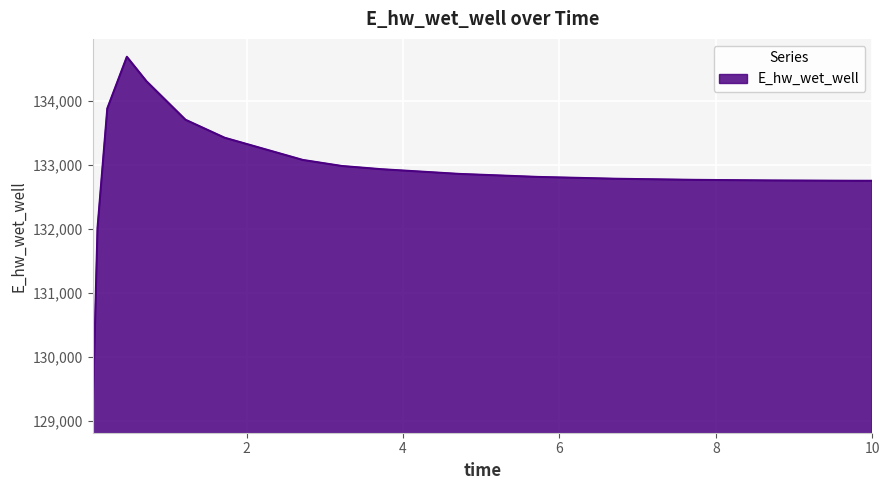

What is the maximum value shown in the chart?

134689.7